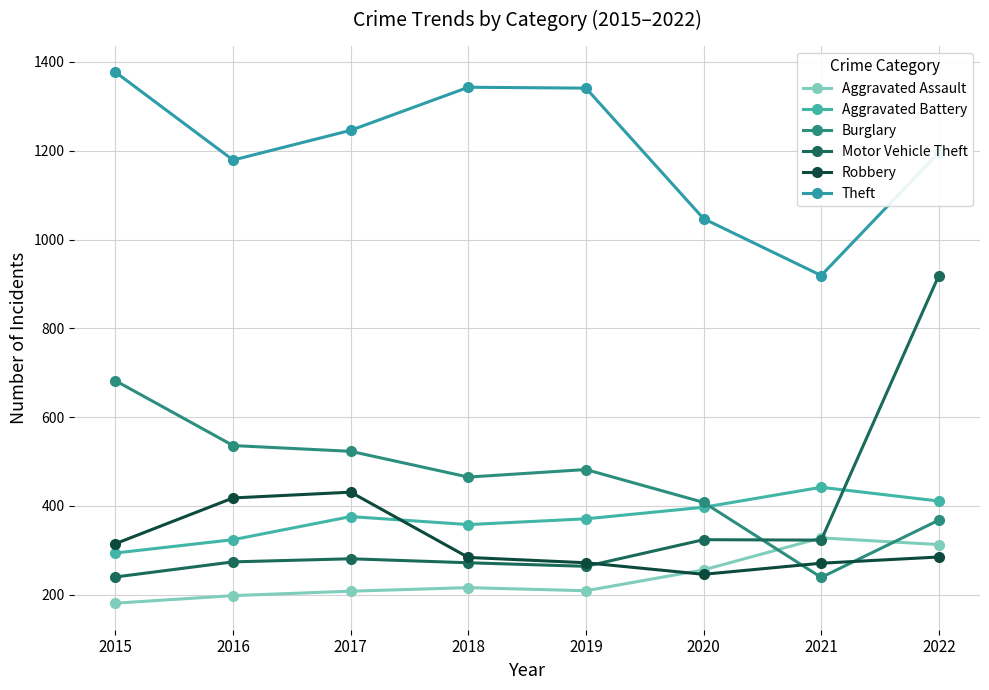

What is the difference between the second highest and minimum values in the Aggravated Battery series?

117